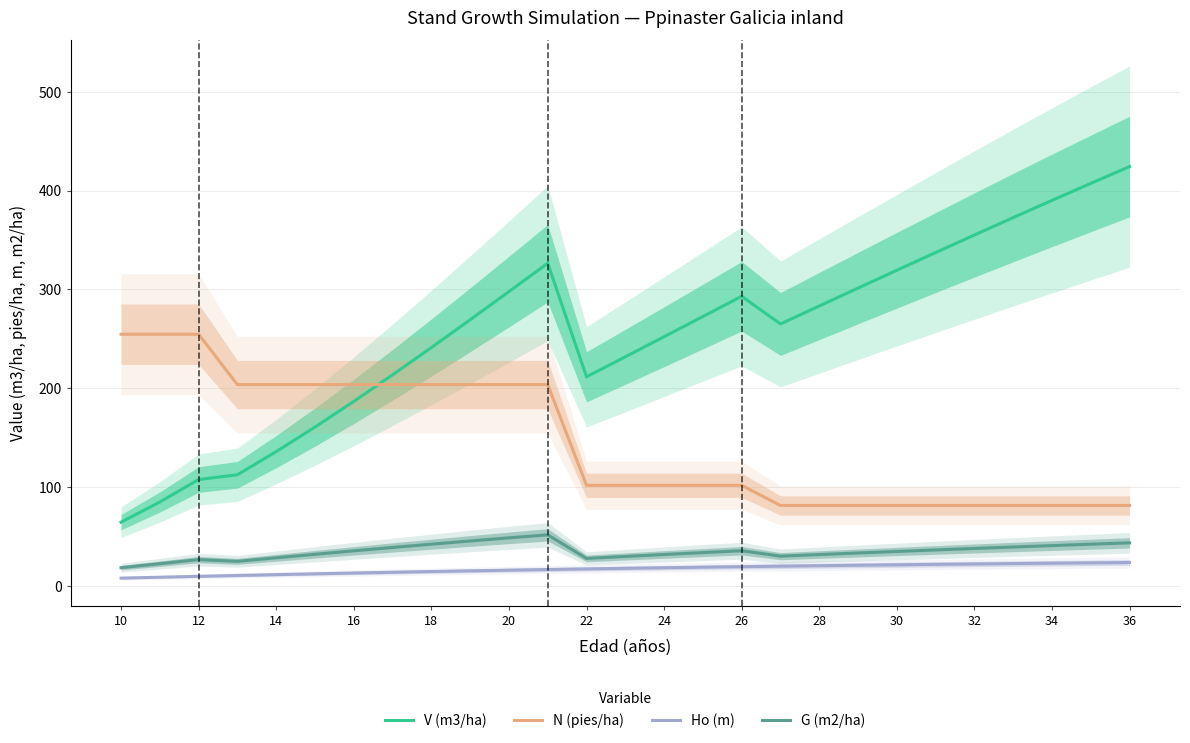

The value of V (m3/ha) at 36 is 108.0. True or false?

False